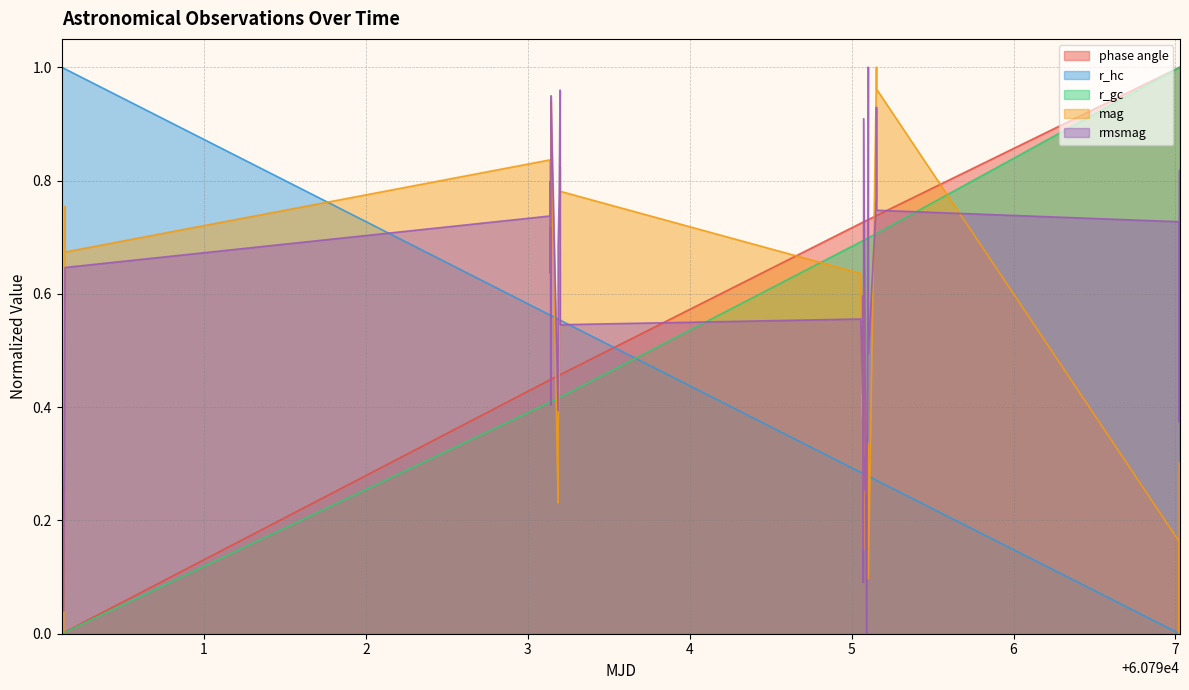

Which series has the largest total across all categories?

rmsmag